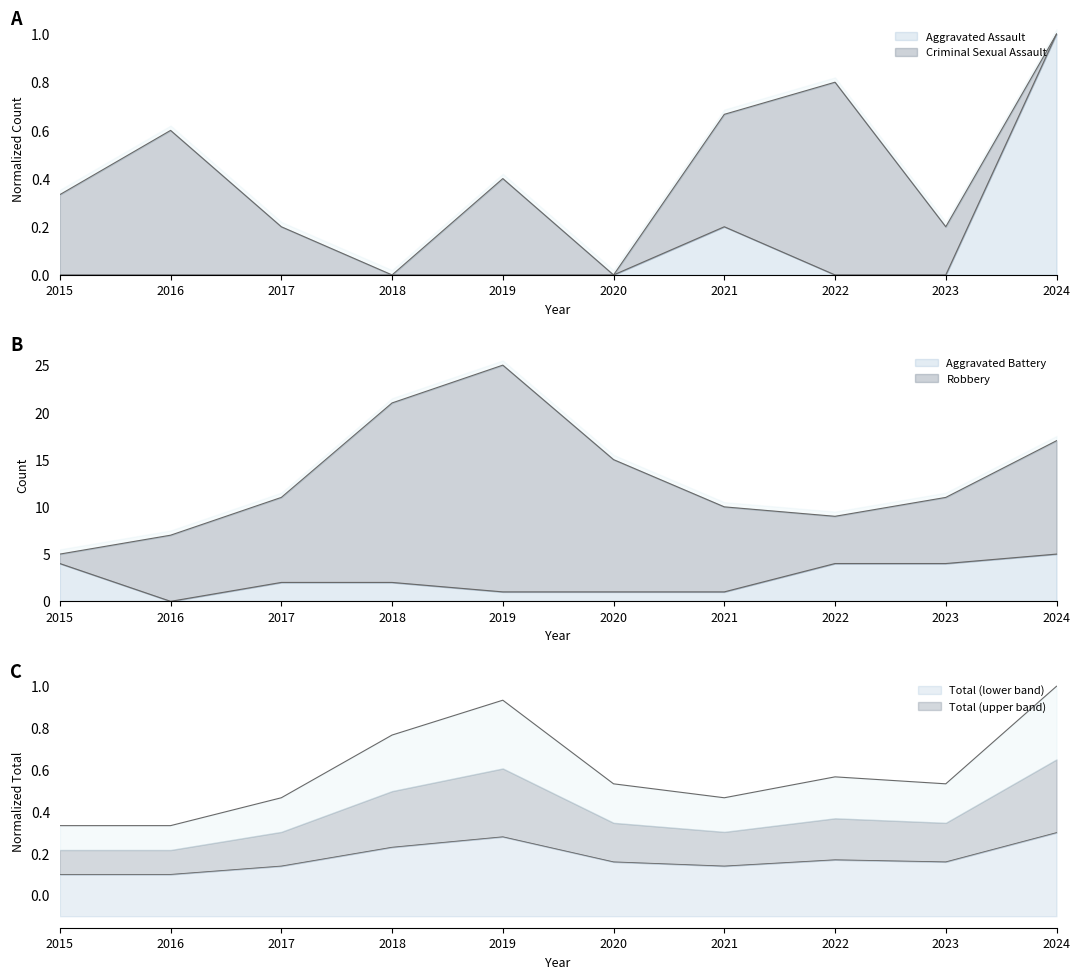

List the series in order of their peak value, highest first.

Robbery, Aggravated Battery, Total